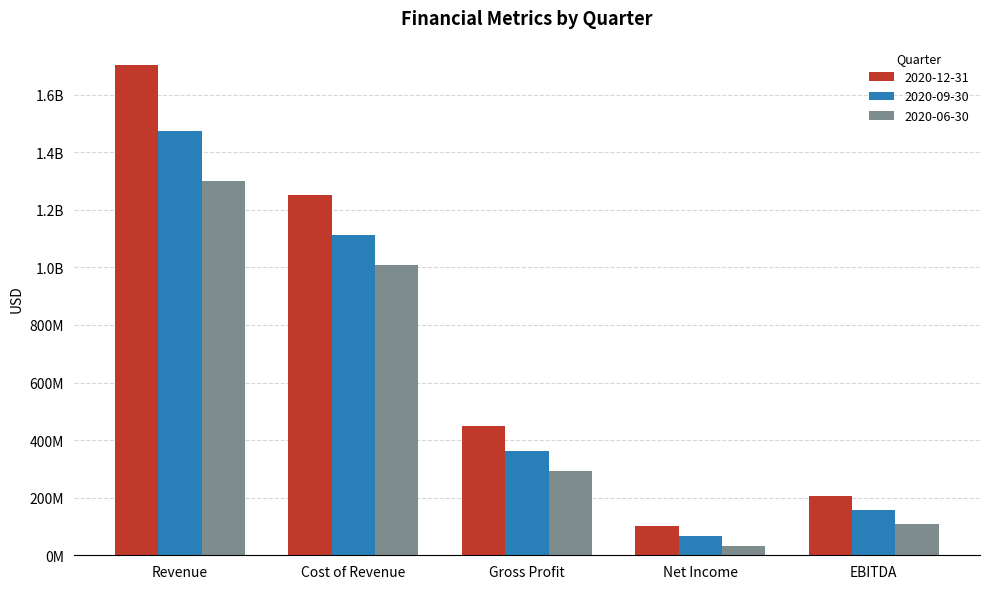

At which label is 2020-06-30 closest to 665600000?

Cost of Revenue